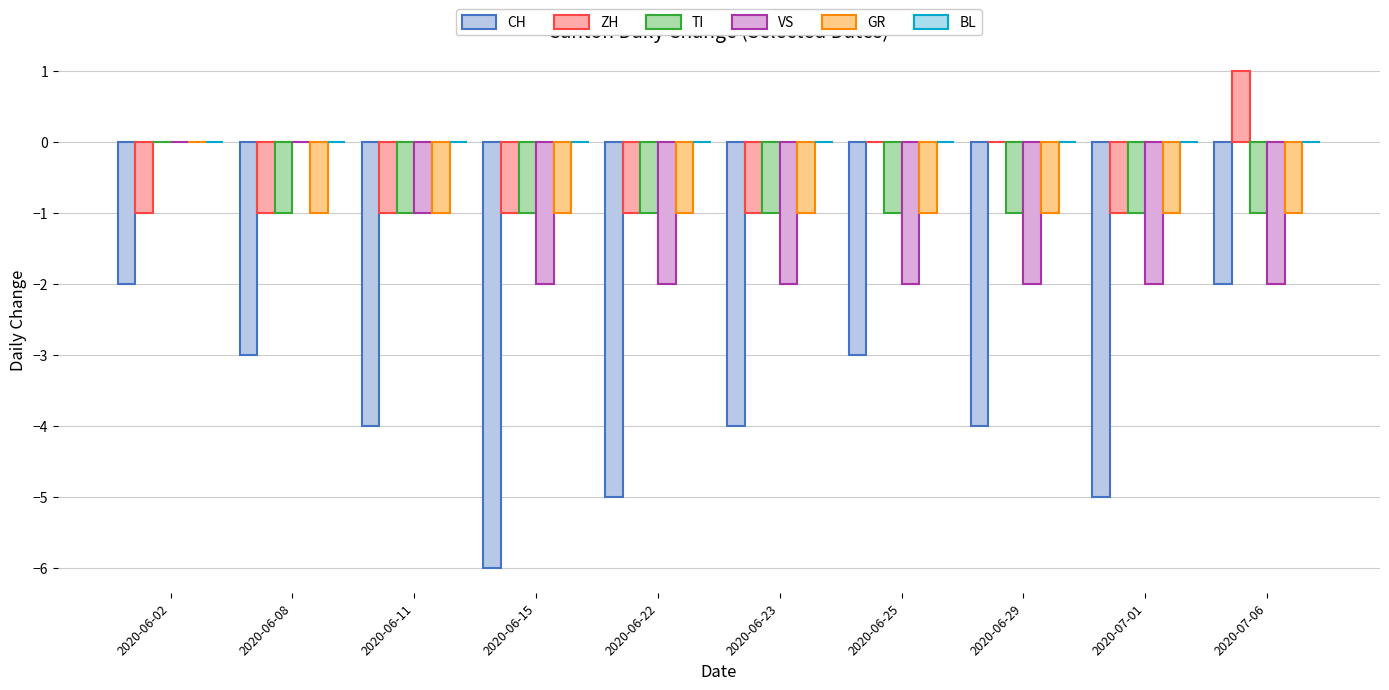

Are the bars grouped side by side (vs. stacked)?

Yes